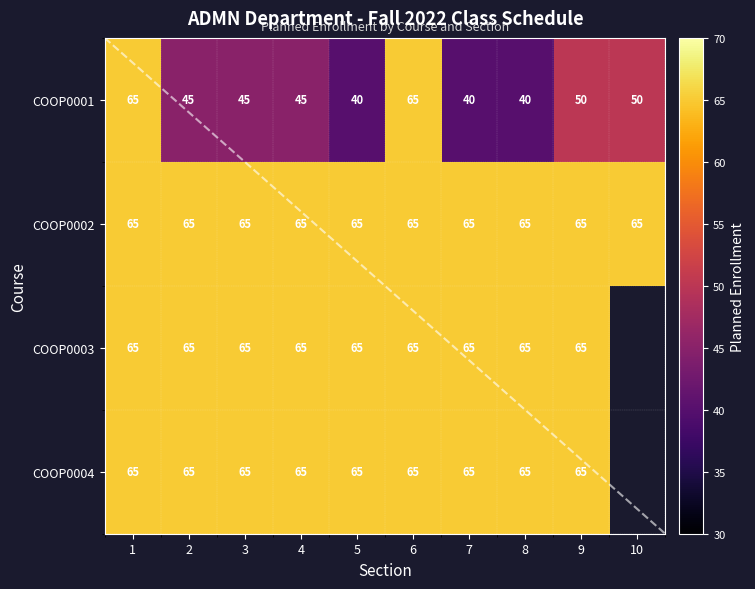

Between 1 and 2, which is larger?

1